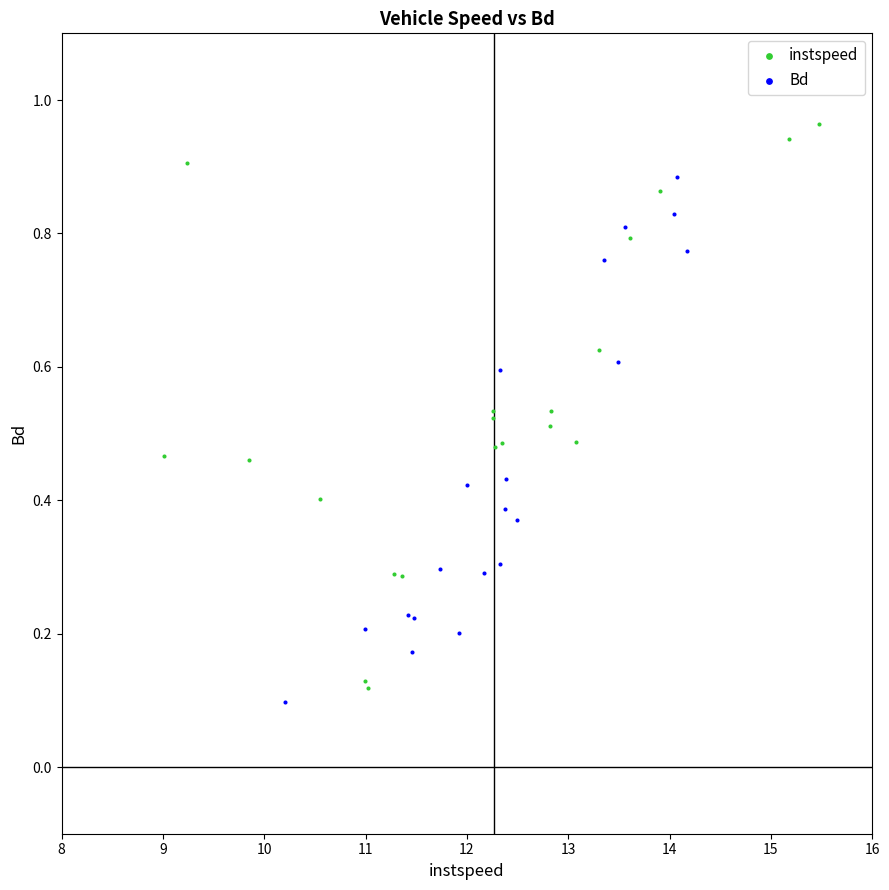

Which series has the widest spread of Y values?

instspeed